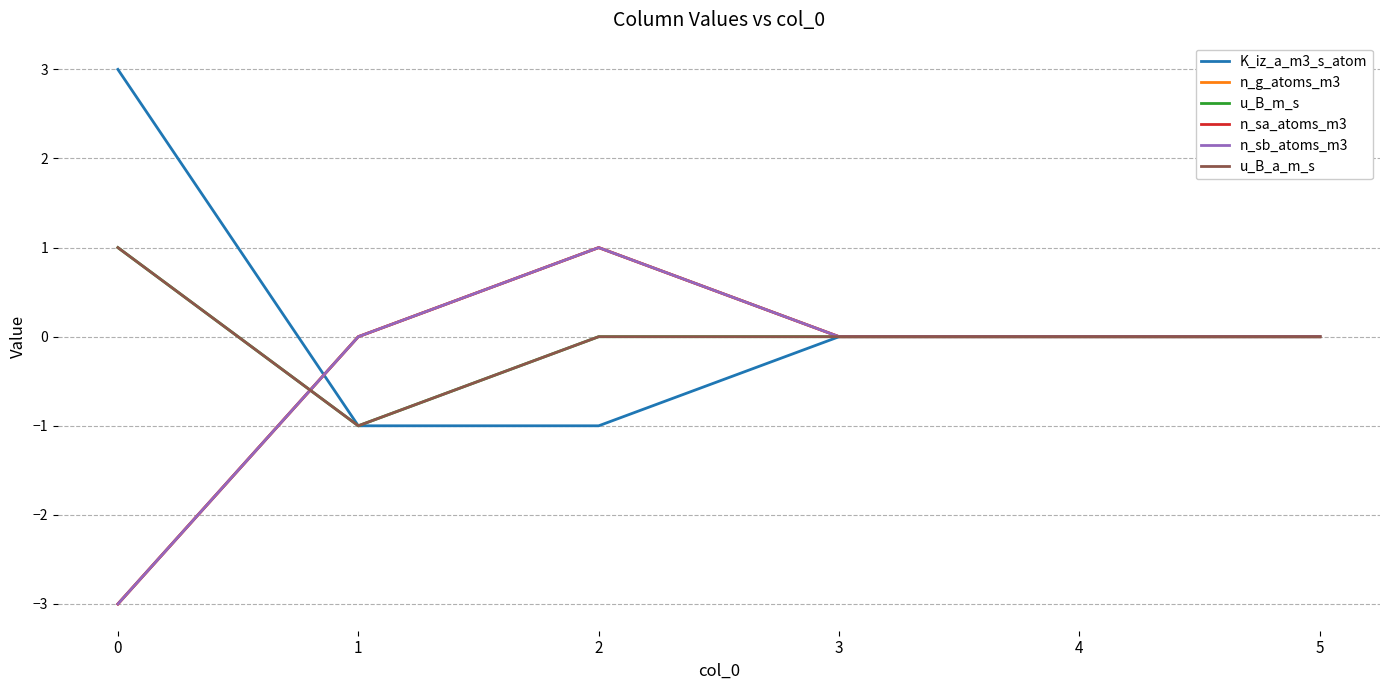

At 3, list the series in order from smallest to largest.

K_iz_a_m3_s_atom, n_g_atoms_m3, u_B_m_s, n_sa_atoms_m3, n_sb_atoms_m3, u_B_a_m_s